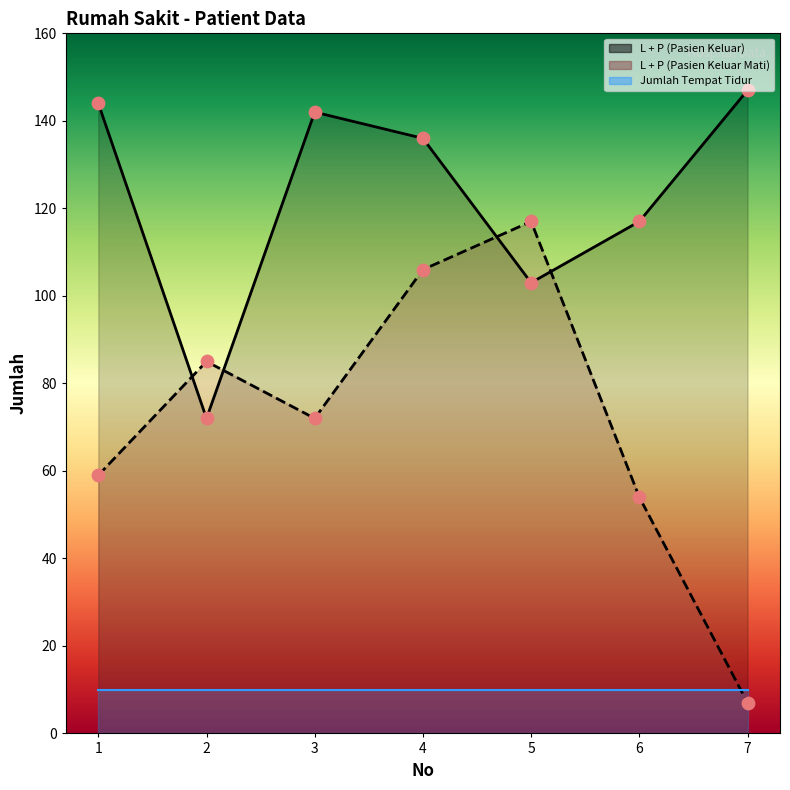

Which series has the largest Y range (max minus min)?

L + P (Pasien Keluar Mati)